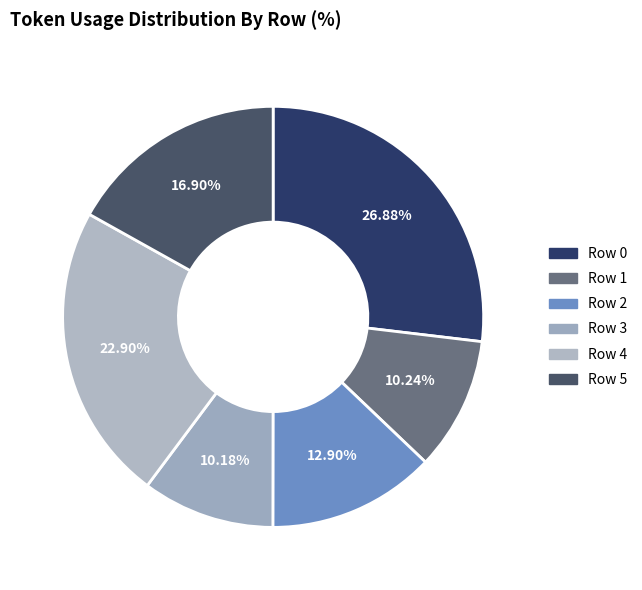

Is it true that Row 4 is 37% of the pie?

False